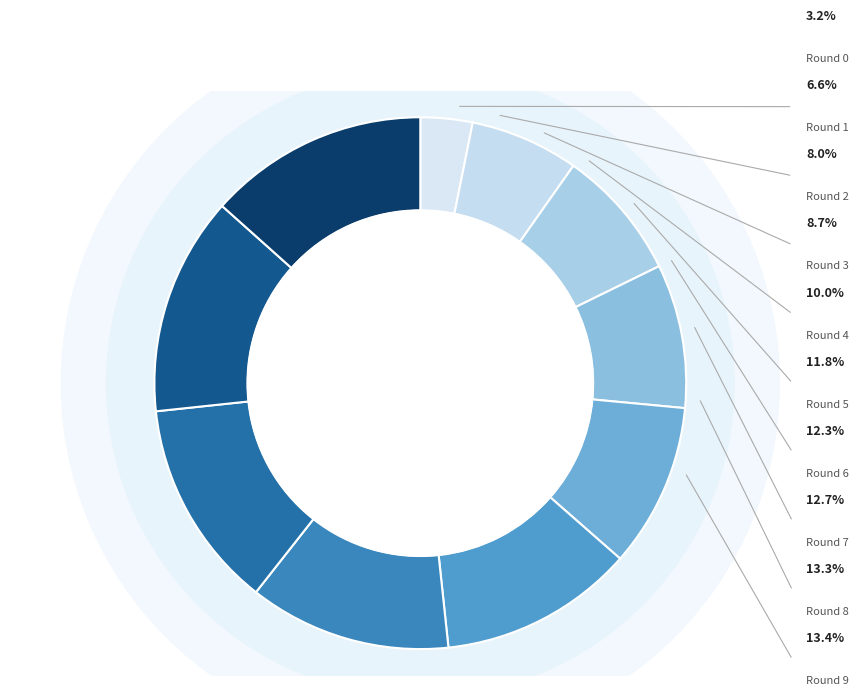

Count the number of slices in the pie.

10